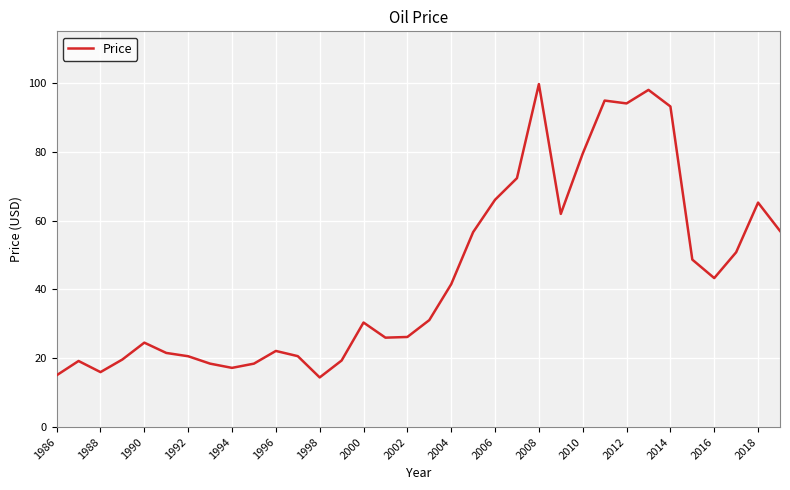

What is the greatest value displayed?

99.7